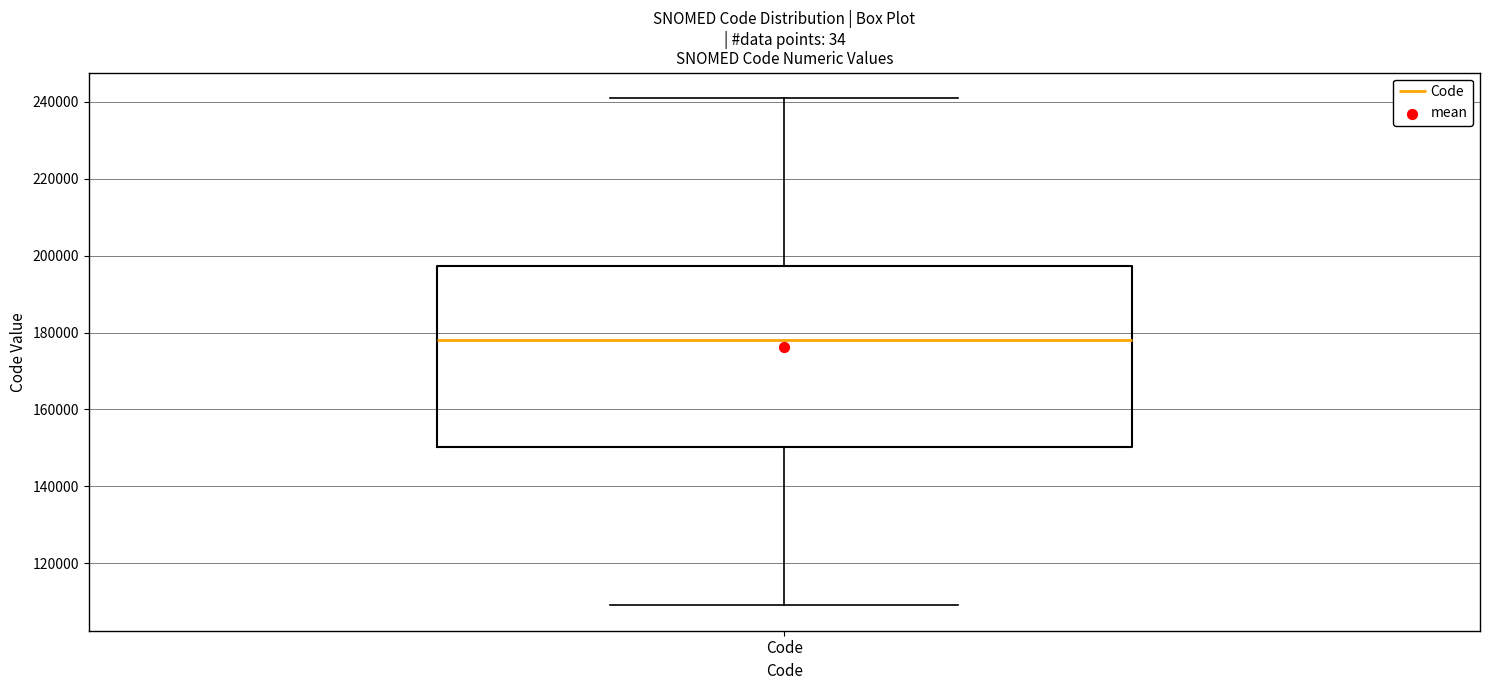

Read this box plot against the y-axis: the position of the median line, the range covered by the box, and the ends of both whiskers. The values are not printed on the chart, so give them approximately, as read against the axis.

median 178000, box 150000 to 198000, whiskers 110000 to 242000